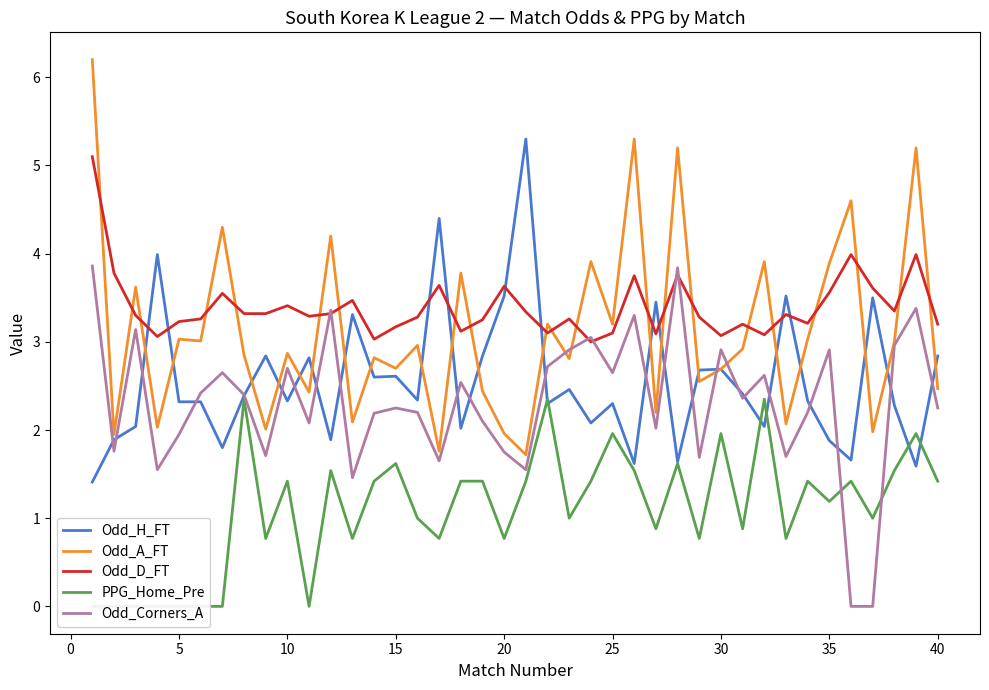

Which series ends up on top after the final intersection of Odd_D_FT and Odd_A_FT?

Odd_D_FT